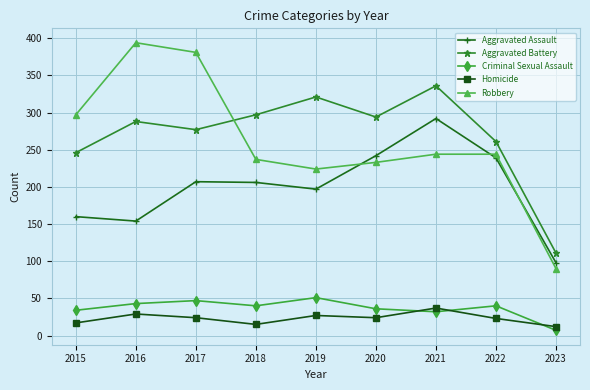

What is the average value of the Criminal Sexual Assault series?

37